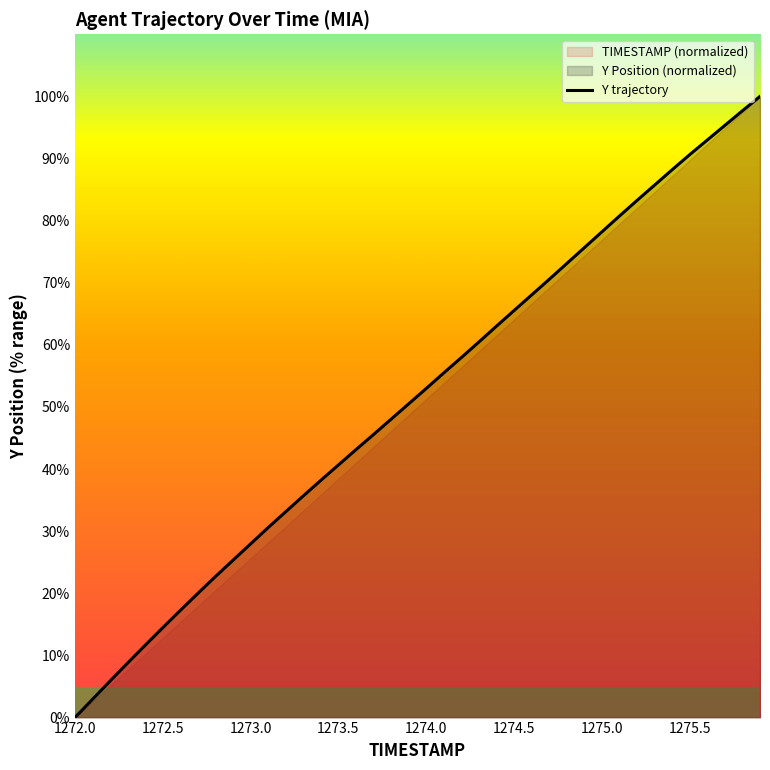

What is the highest value of the Y trajectory series?

100.0